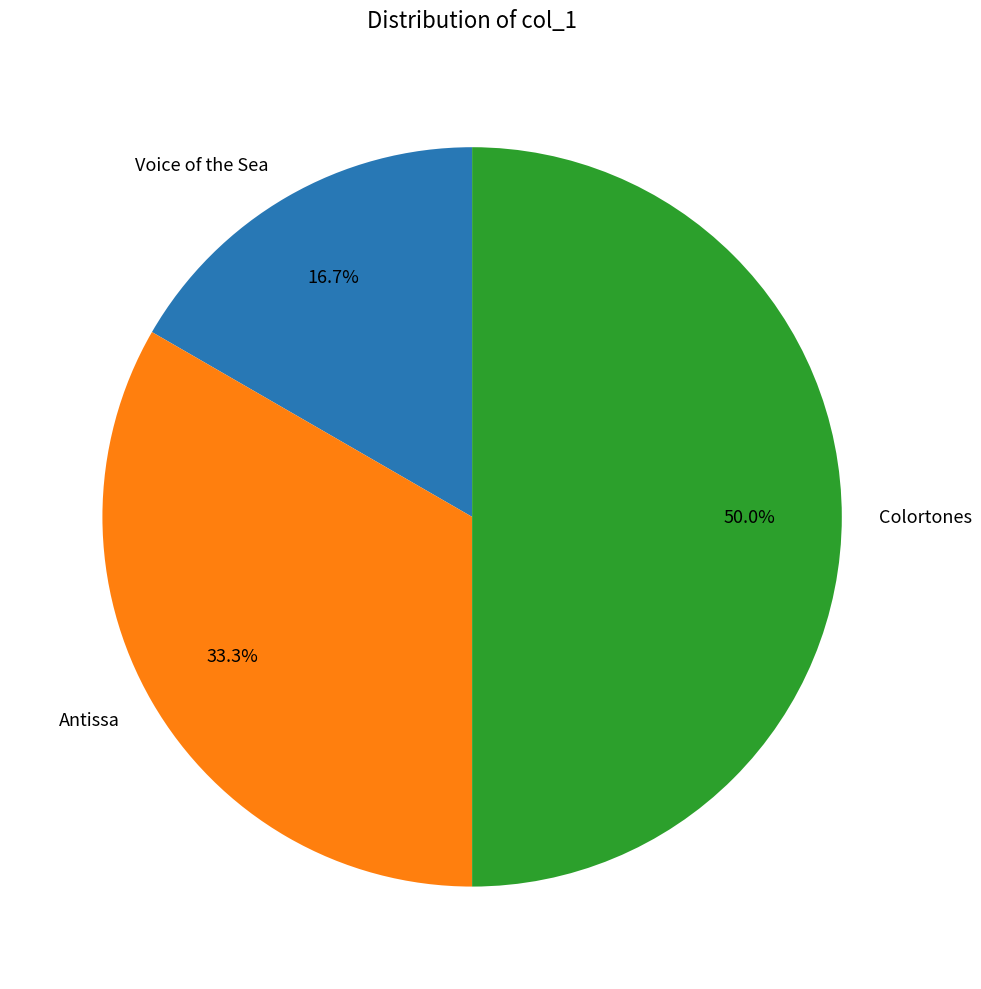

What is the total percentage of Colortones and Voice of the Sea?

66.7%